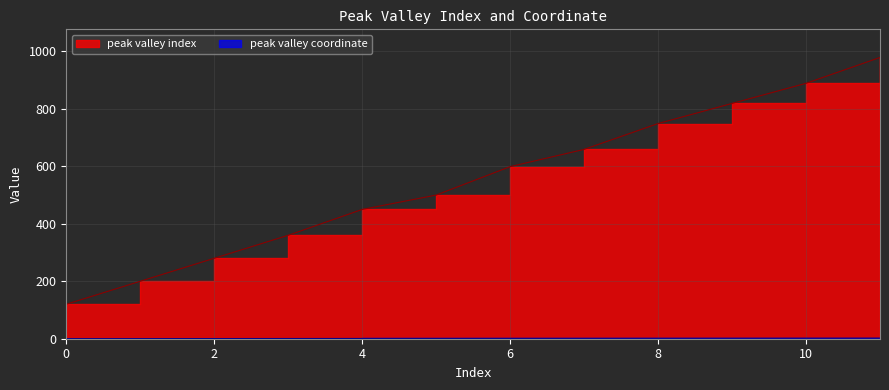

The value of peak valley coordinate at 4 is 0.6. True or false?

False